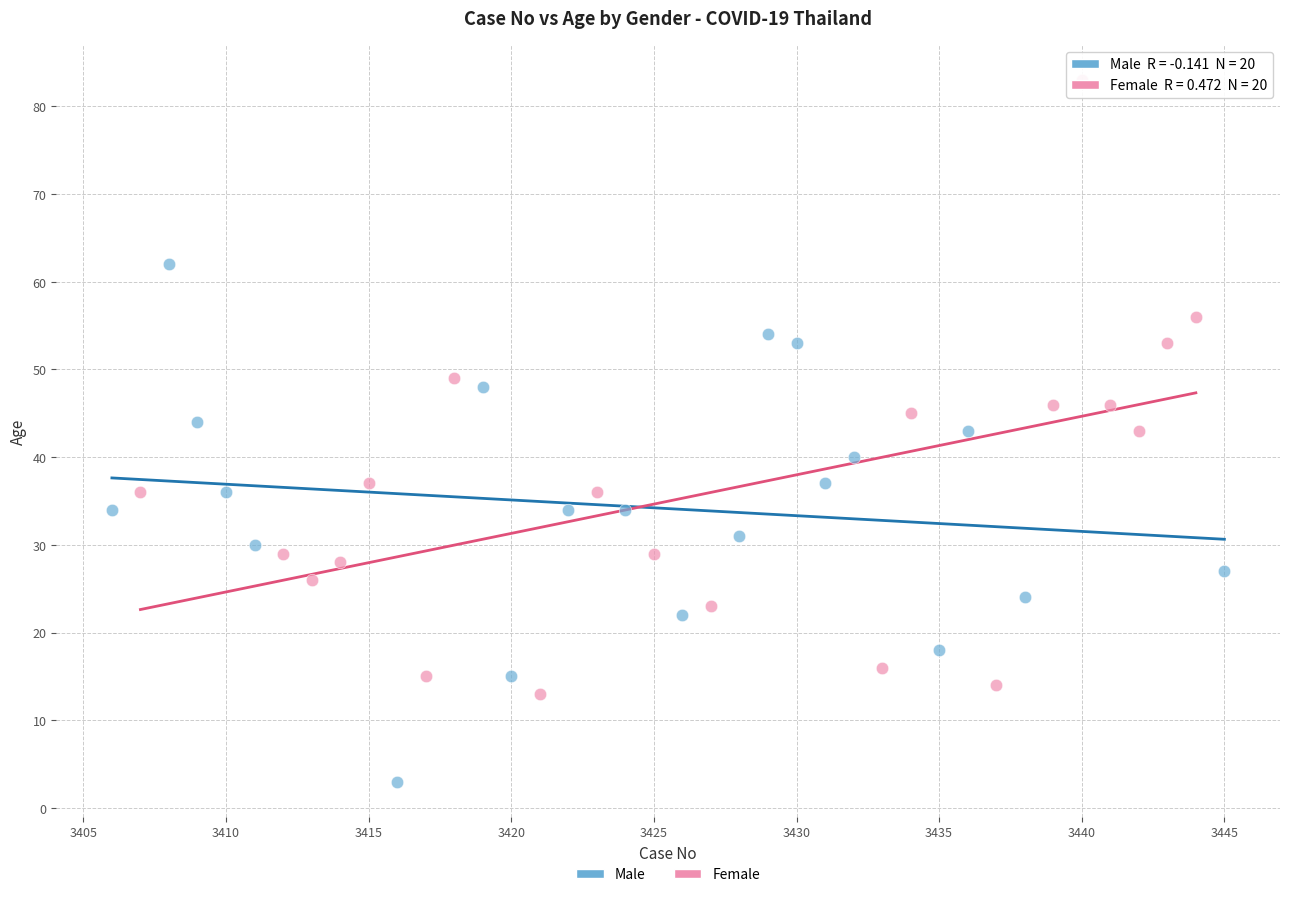

Which series has the widest spread of Y values?

Female